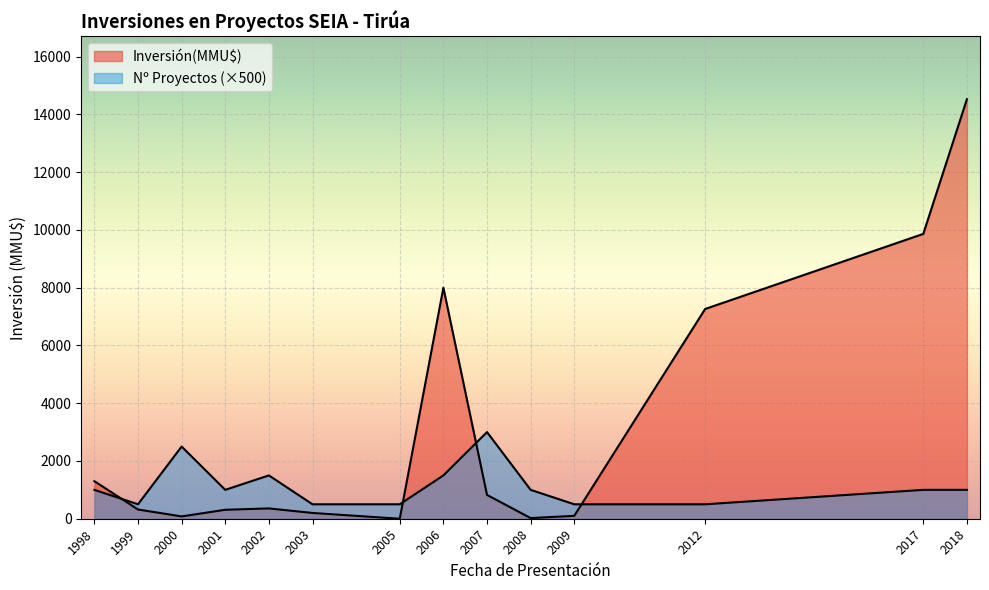

What is the sum of all Número de Proyectos values?

32